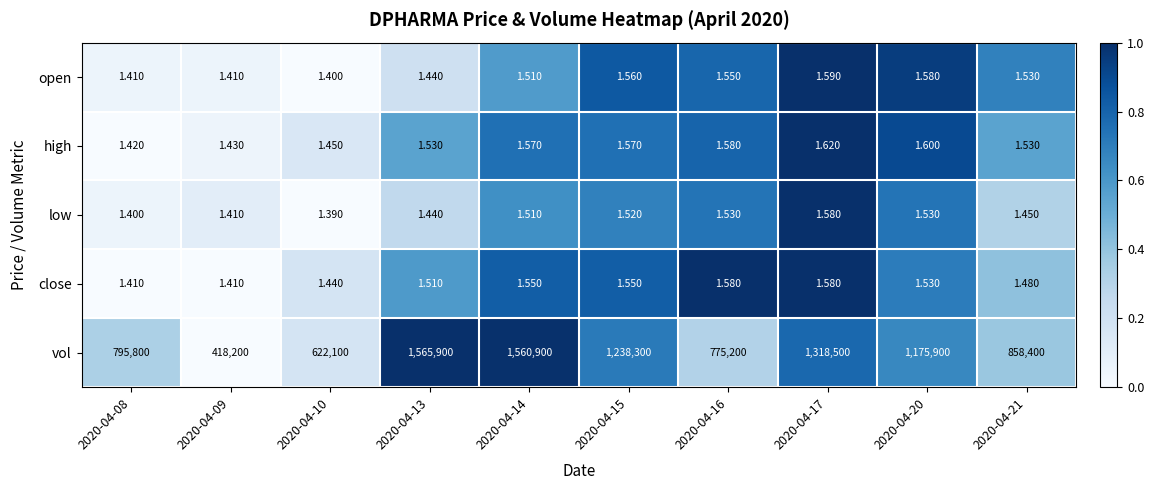

What is the spread (max minus min) of values at 2020-04-14?

1560898.5